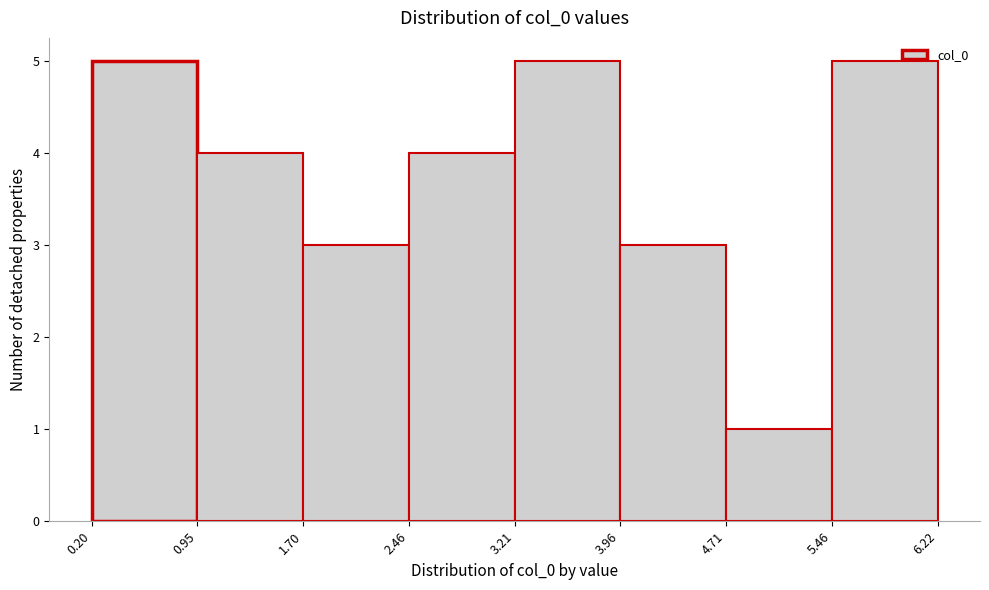

Reading left to right, transcribe this chart: for each bar, give the range it covers on the x-axis and its height. The values are not printed on the chart, so give them approximately, as read against the axis.

0.20 to 0.95: 5
0.95 to 1.70: 4
1.70 to 2.46: 3
2.46 to 3.21: 4
3.21 to 3.96: 5
3.96 to 4.71: 3
4.71 to 5.46: 1
5.46 to 6.22: 5